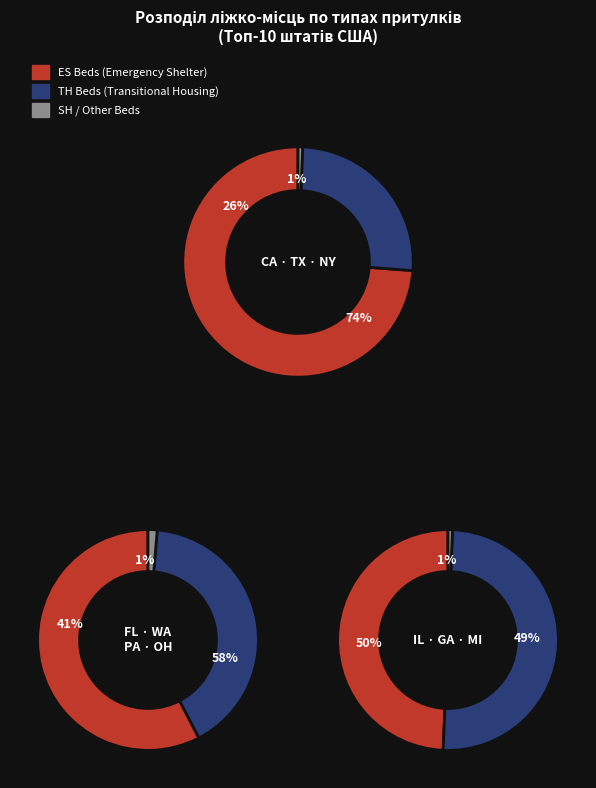

Combined, what portion of the pie is NY and FL?

55.6%